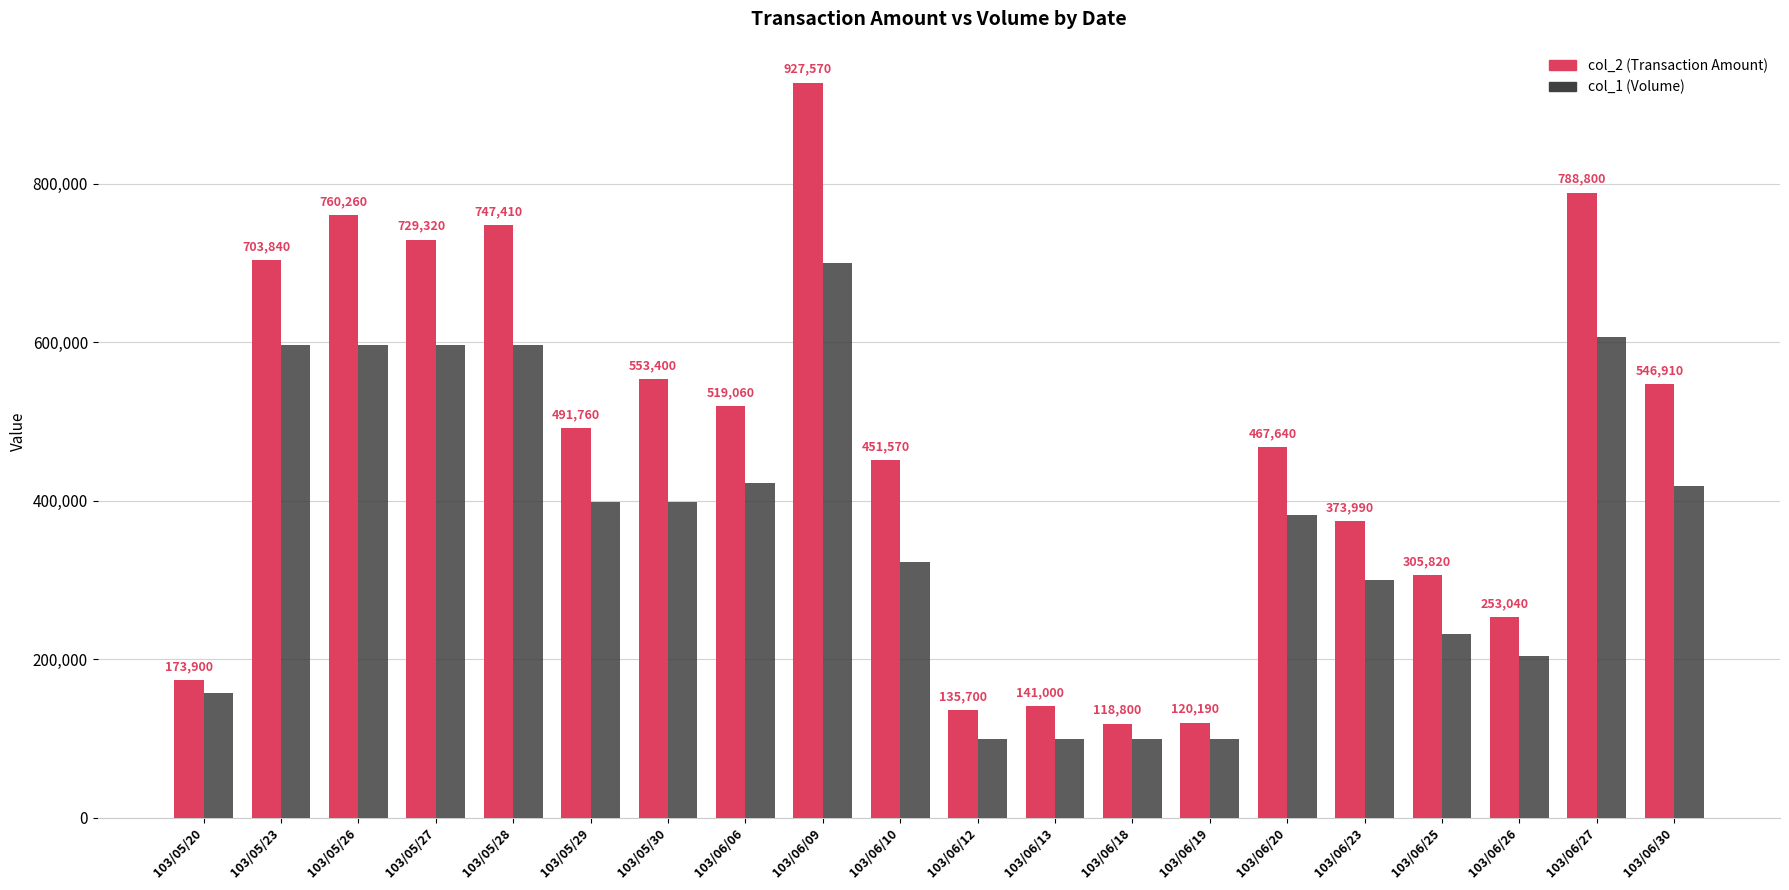

Reading left to right, transcribe all the data shown in this chart.

col_2 (Transaction Amount): 103/05/20=173900	103/05/23=703840	103/05/26=760260	103/05/27=729320	103/05/28=747410	103/05/29=491760	103/05/30=553400	103/06/06=519060	103/06/09=927570	103/06/10=451570	103/06/12=135700	103/06/13=141000	103/06/18=118800	103/06/19=120190	103/06/20=467640	103/06/23=373990	103/06/25=305820	103/06/26=253040	103/06/27=788800	103/06/30=546910
col_1 (Volume): 103/05/20=157000	103/05/23=596000	103/05/26=596000	103/05/27=597000	103/05/28=597000	103/05/29=399000	103/05/30=399000	103/06/06=423000	103/06/09=700000	103/06/10=323000	103/06/12=100000	103/06/13=100000	103/06/18=99000	103/06/19=99000	103/06/20=382000	103/06/23=300000	103/06/25=232000	103/06/26=204000	103/06/27=607000	103/06/30=418000